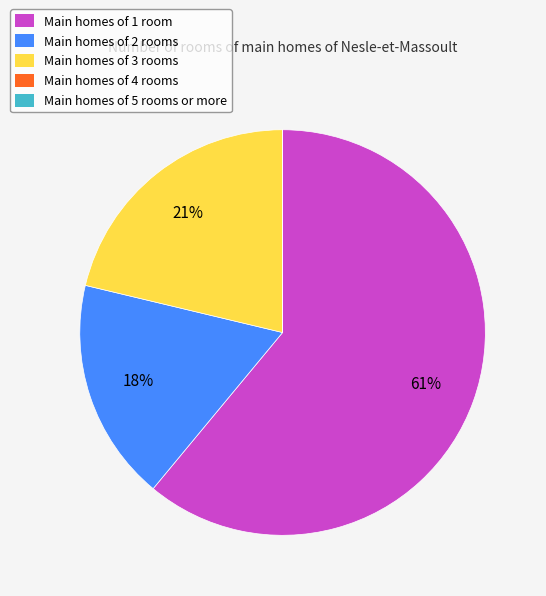

What is the majority slice?

Main homes of 1 room